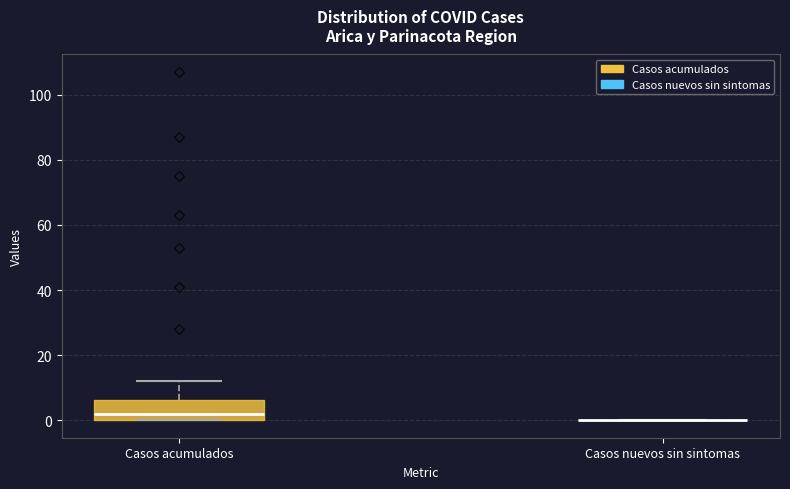

Reading left to right, transcribe this box plot: for each box, give where its median line is, the range the box spans, and where its two whiskers end, as read against the y-axis. The values are not printed on the chart, so give them approximately, as read against the axis.

Casos acumulados: median 2, box 0 to 6, whiskers 0 to 12
Casos nuevos sin sintomas: box collapsed to a line at 0, whiskers 0 to 0